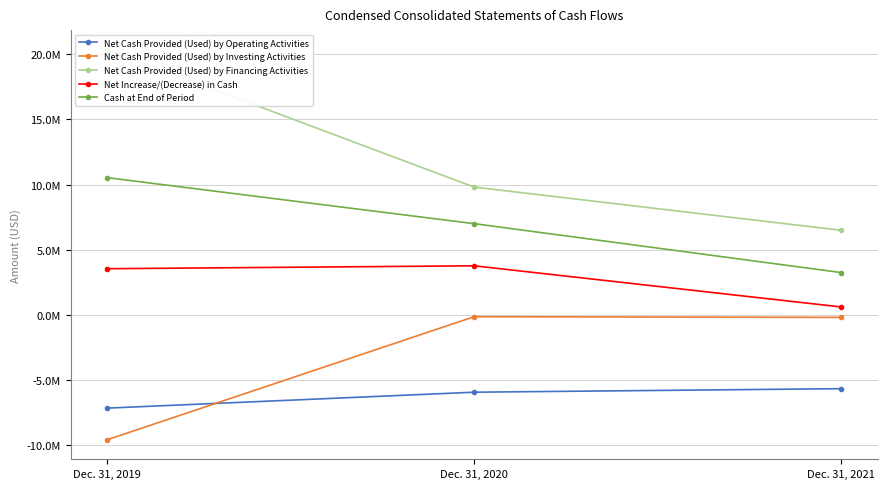

Is the value of Net Cash Provided (Used) by Investing Activities at Dec. 31, 2021 greater than the value of Net Cash Provided (Used) by Financing Activities at Dec. 31, 2021?

No